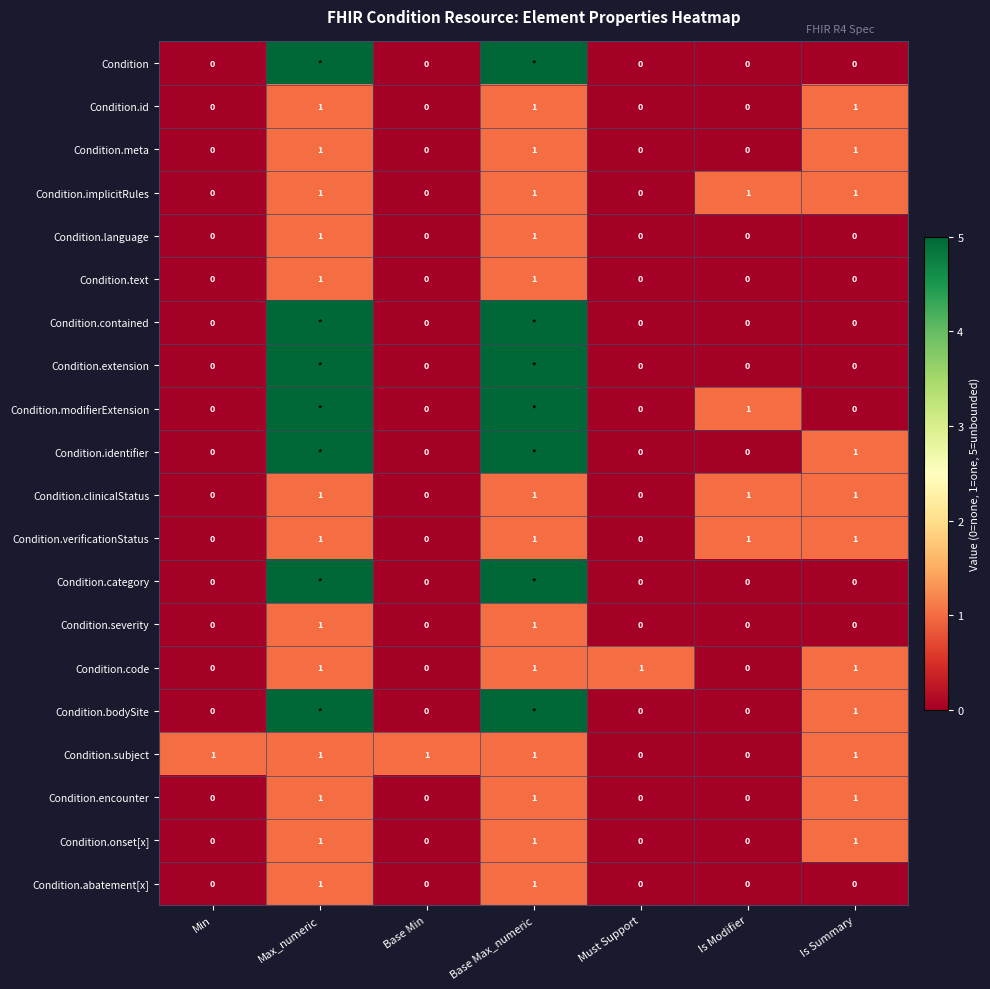

What is the difference between the maximum and minimum values in the Condition.text series?

1